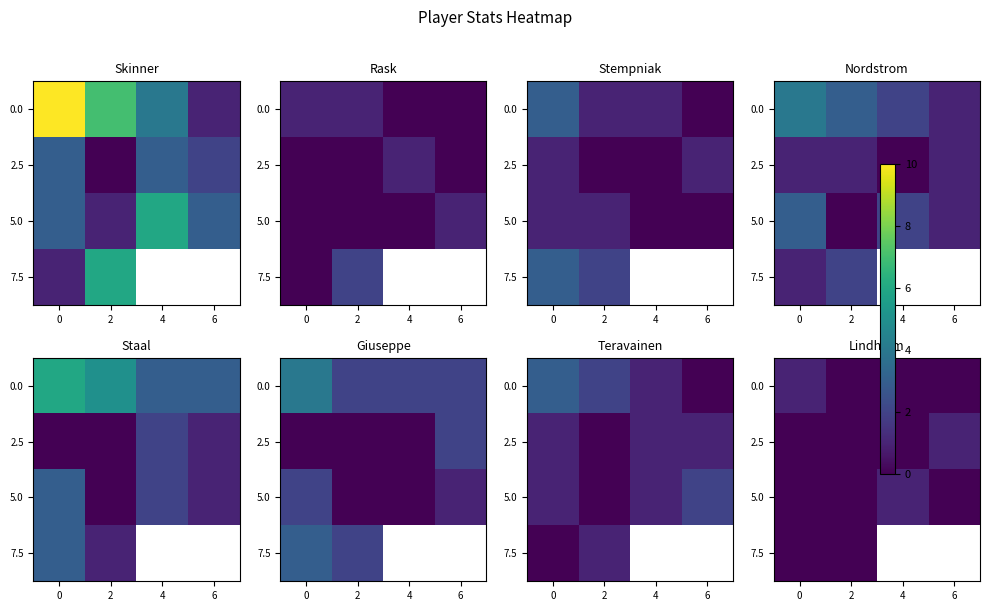

Is it true that row_0 equals 1.0 at 0?

True